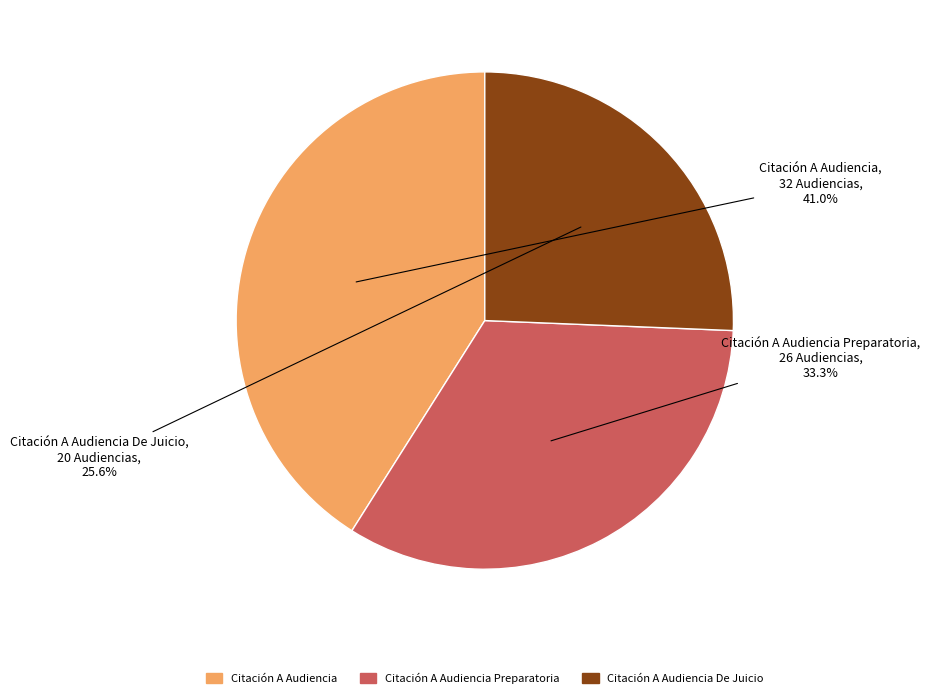

Is there a majority slice in this chart?

No